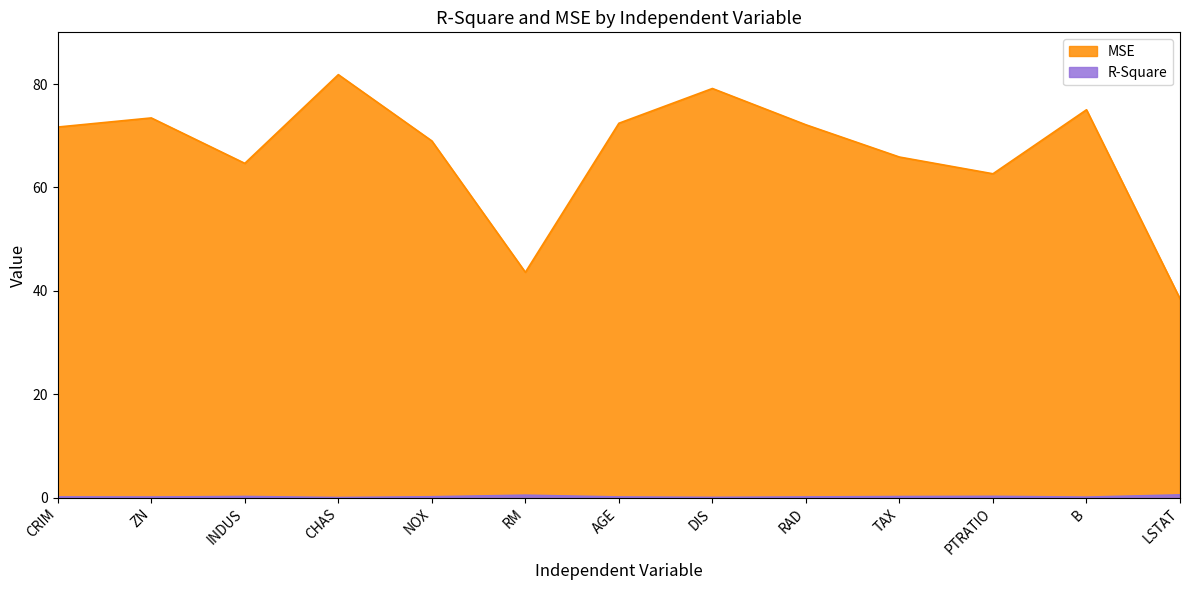

The R-Square series shows 26.4 at LSTAT. True or false?

False